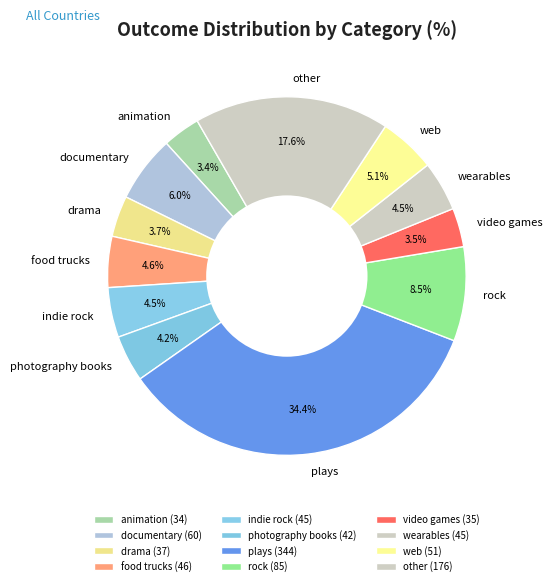

Which has a higher value, drama or documentary?

documentary